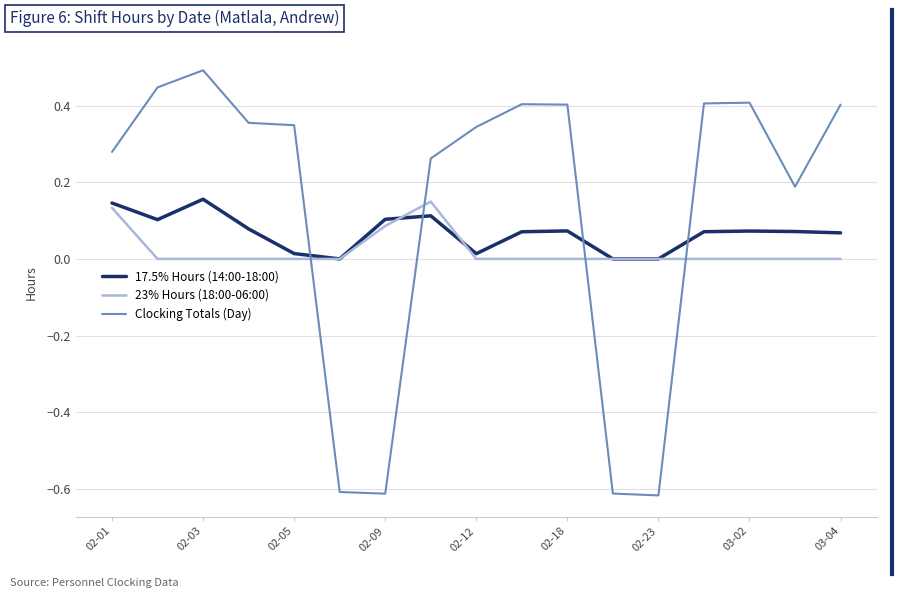

What is the maximum value shown in the chart?

0.5